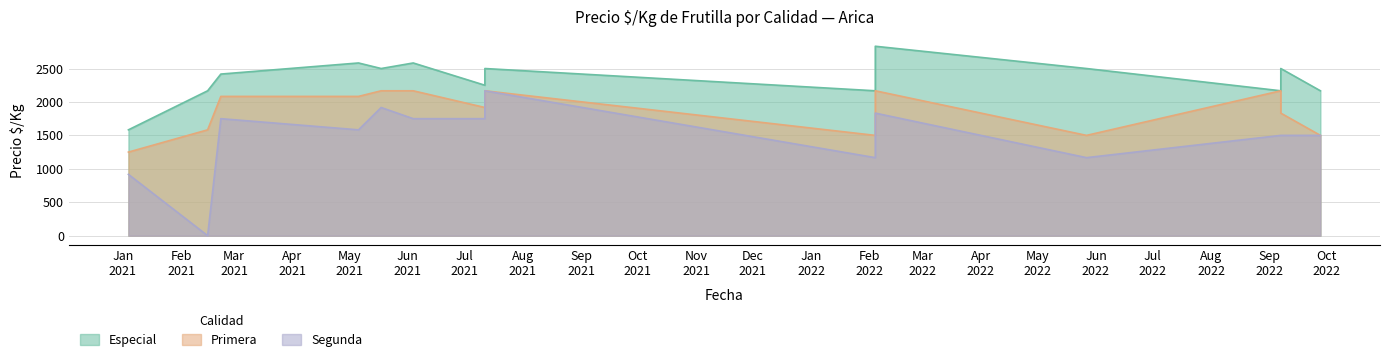

Which series has the largest total across all categories?

Especial